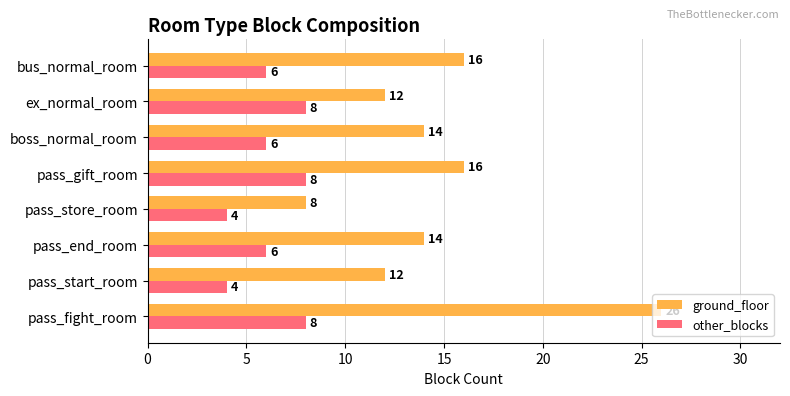

List the series in order of their peak value, highest first.

ground_floor, other_blocks